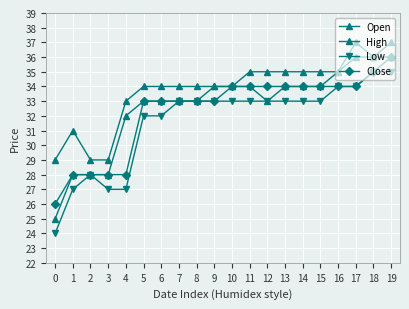

True or false: High and Open cross at least once.

False